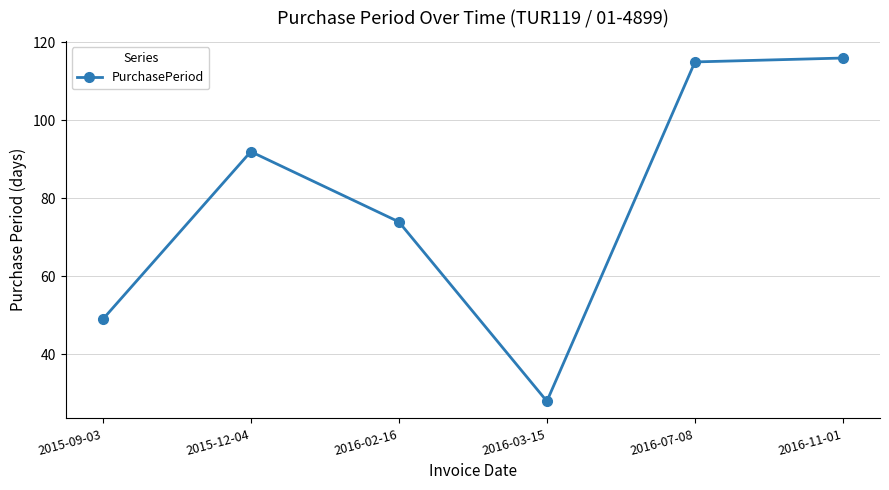

Between 2016-07-08 and 2015-12-04, which is larger?

2016-07-08